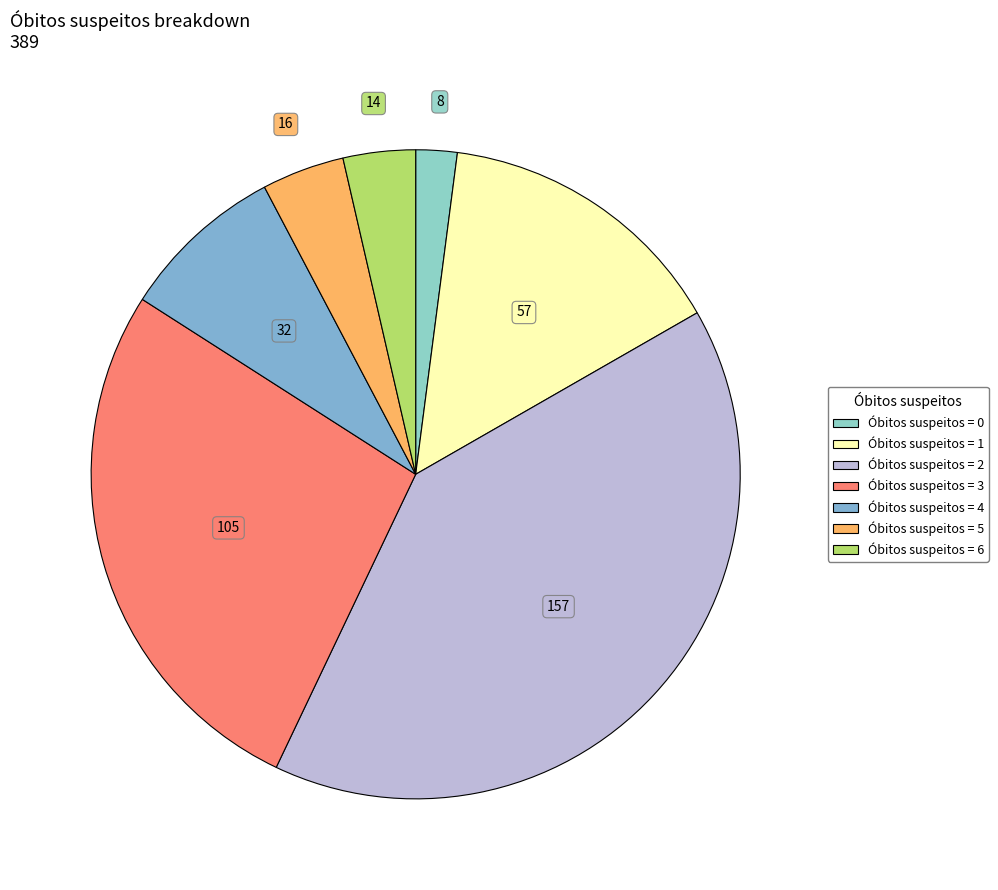

Count the number of slices in the pie.

7